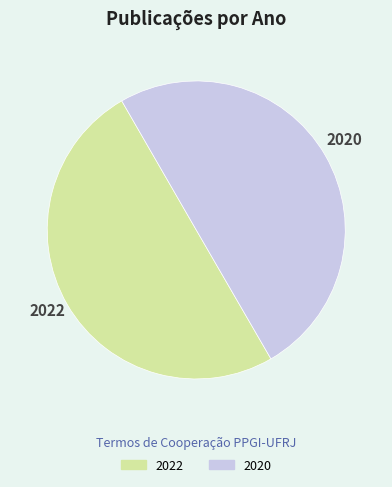

Combined, do 2020 and 2022 account for over 50%?

Yes